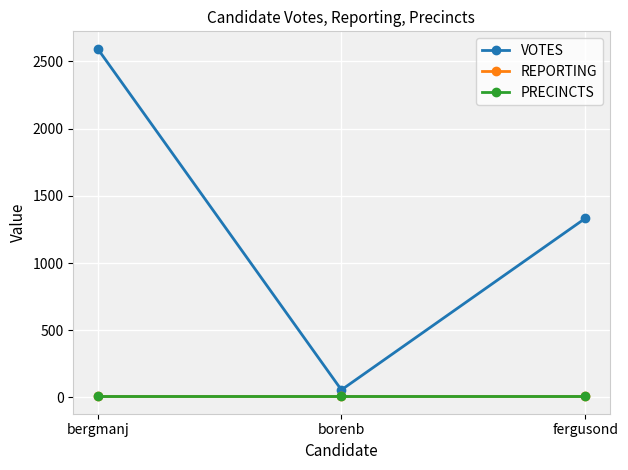

Rank the categories by PRECINCTS value from highest to lowest.

bergmanj, borenb, fergusond